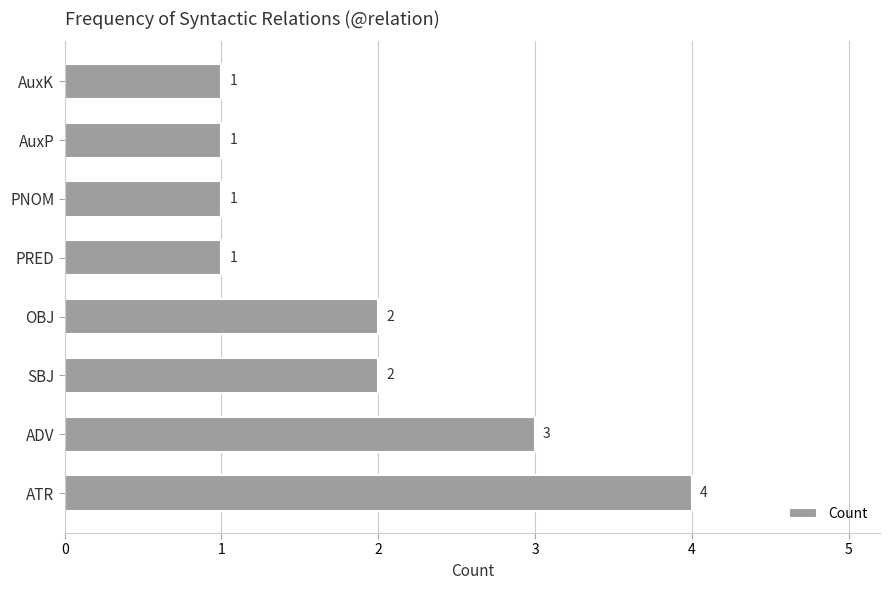

How many data points are less than 2?

4